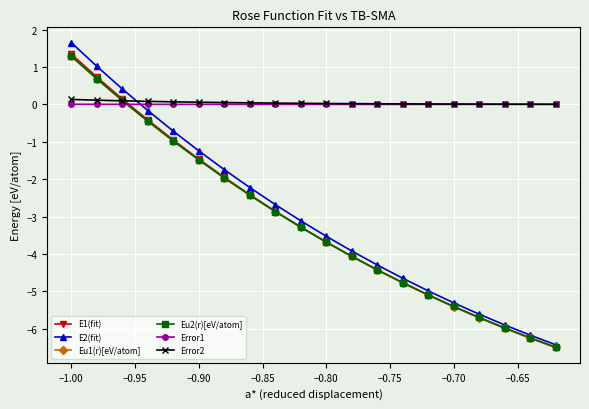

Does the chart have visible grid lines?

Yes